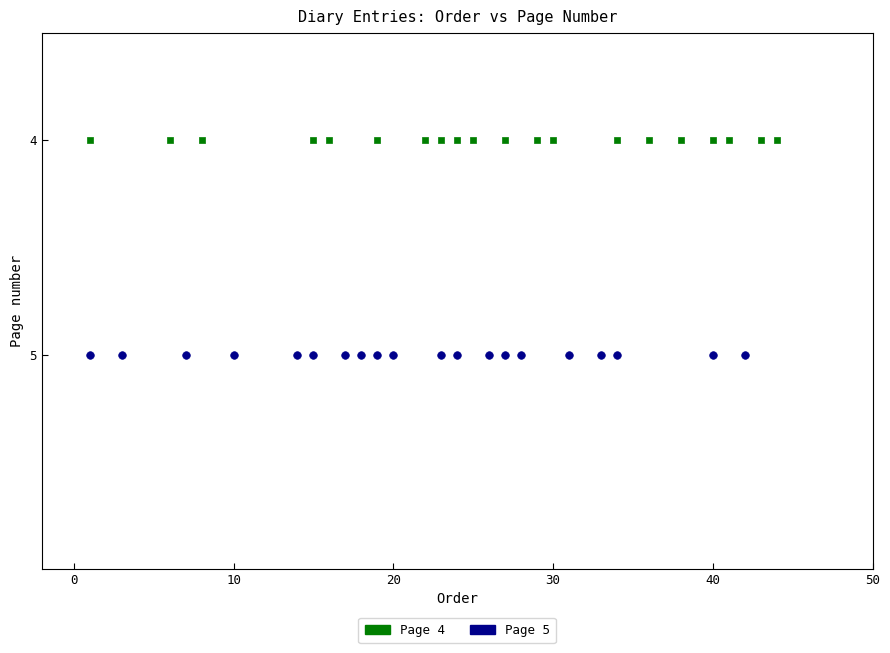

Which series contains the lowest Y value?

Page 4